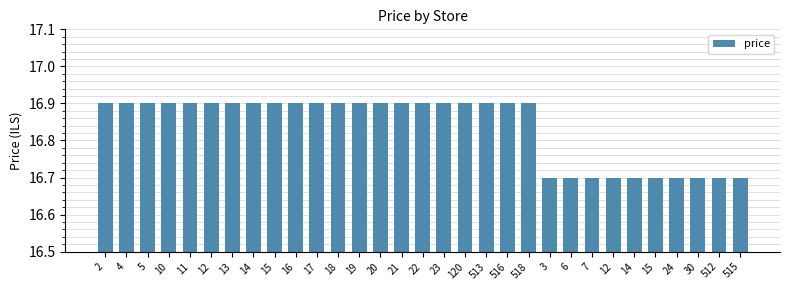

What is the change in value from 17 to 7?

-0.2